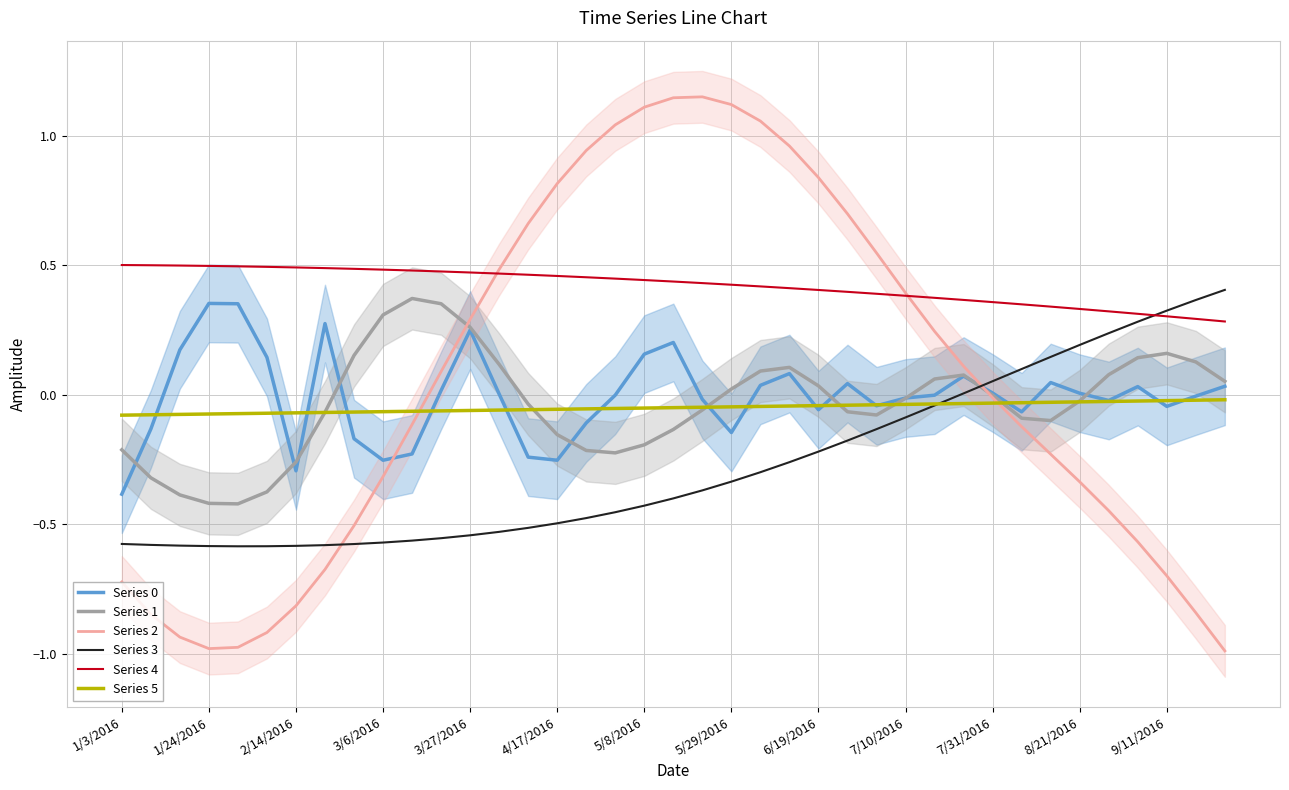

True or false: Series 4 and Series 5 cross at least once.

False